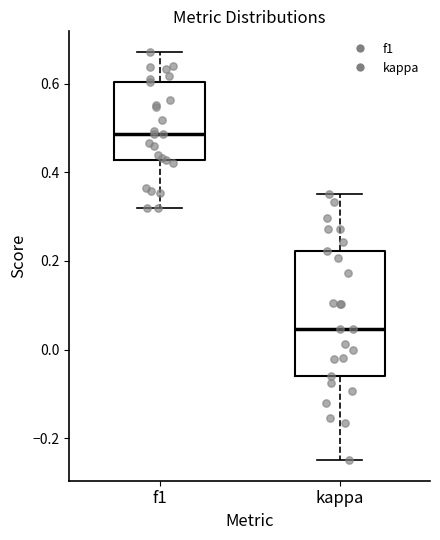

Where does the lower whisker of the box for kappa end on the y-axis? The values are not printed on the chart, so give them approximately, as read against the axis.

-0.24